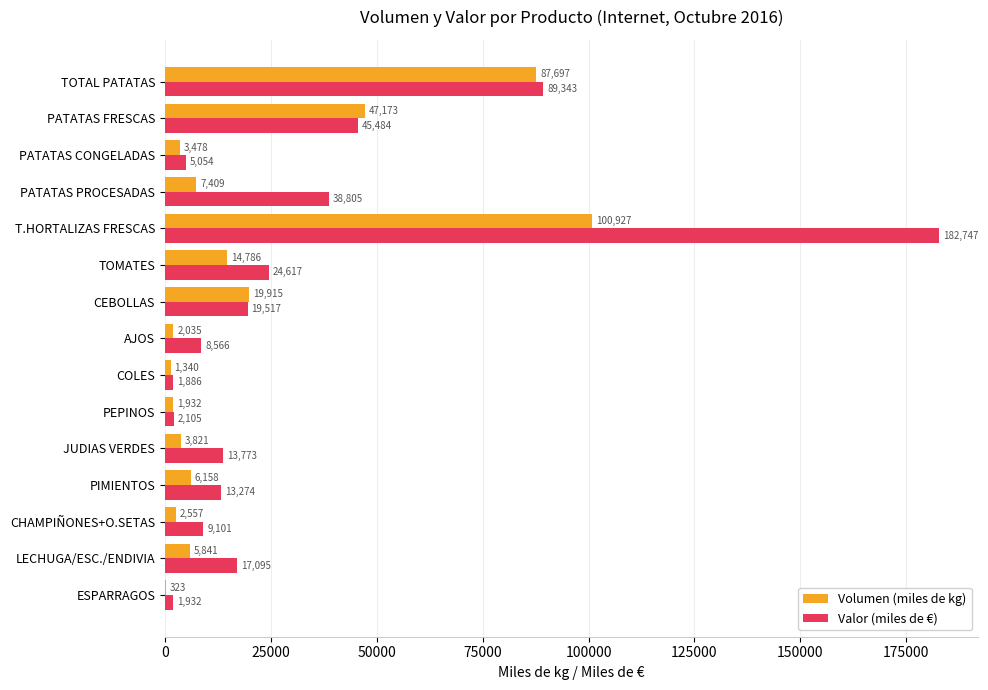

At which label is Volumen (miles de kg) closest to 50625?

PATATAS FRESCAS